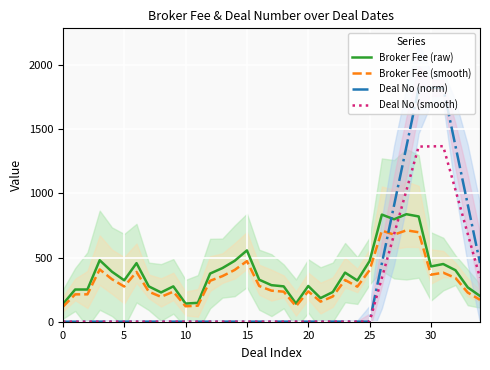

What is the difference between the maximum and minimum values in the Broker Fee (raw) series?

700.6